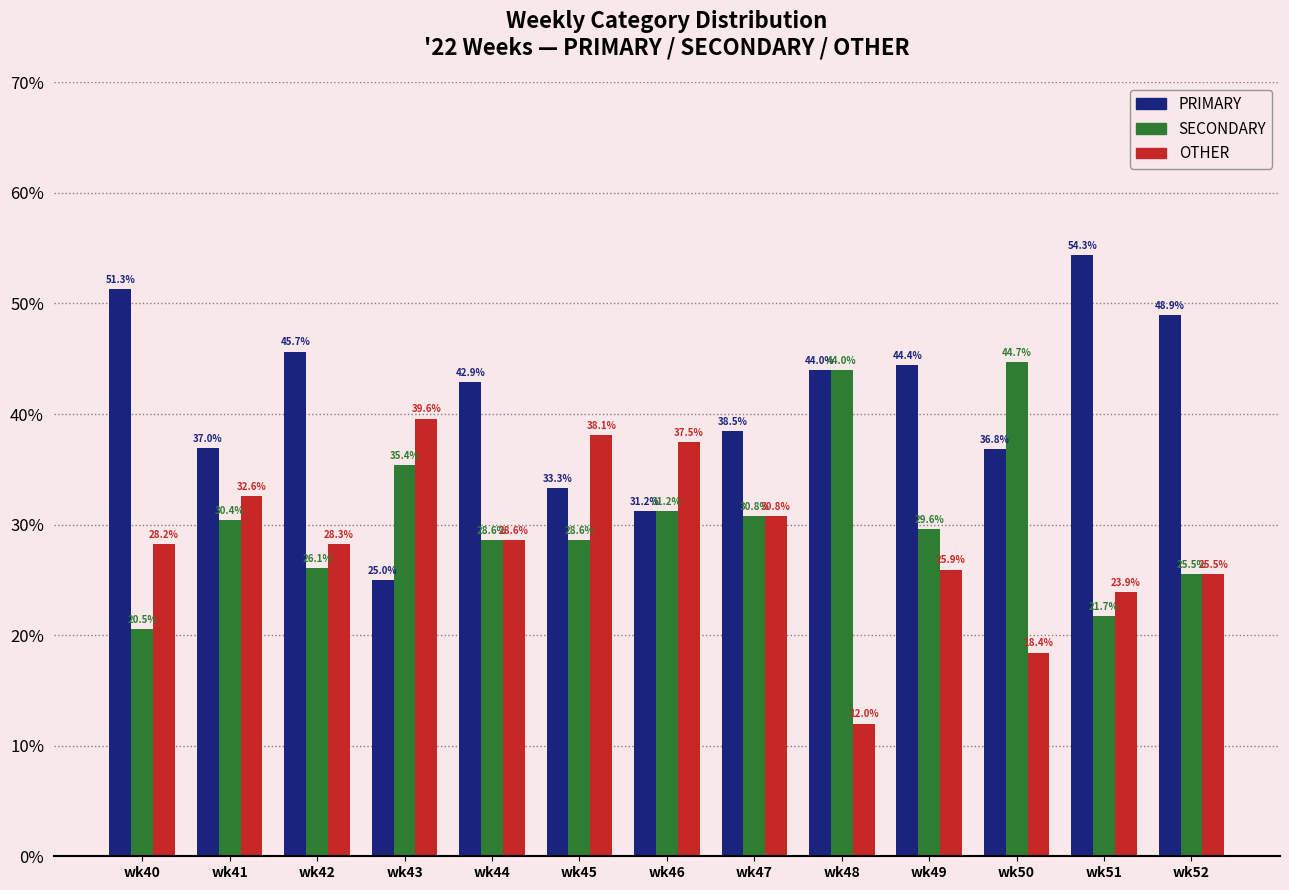

What are all the series names shown in the legend?

PRIMARY, SECONDARY, OTHER